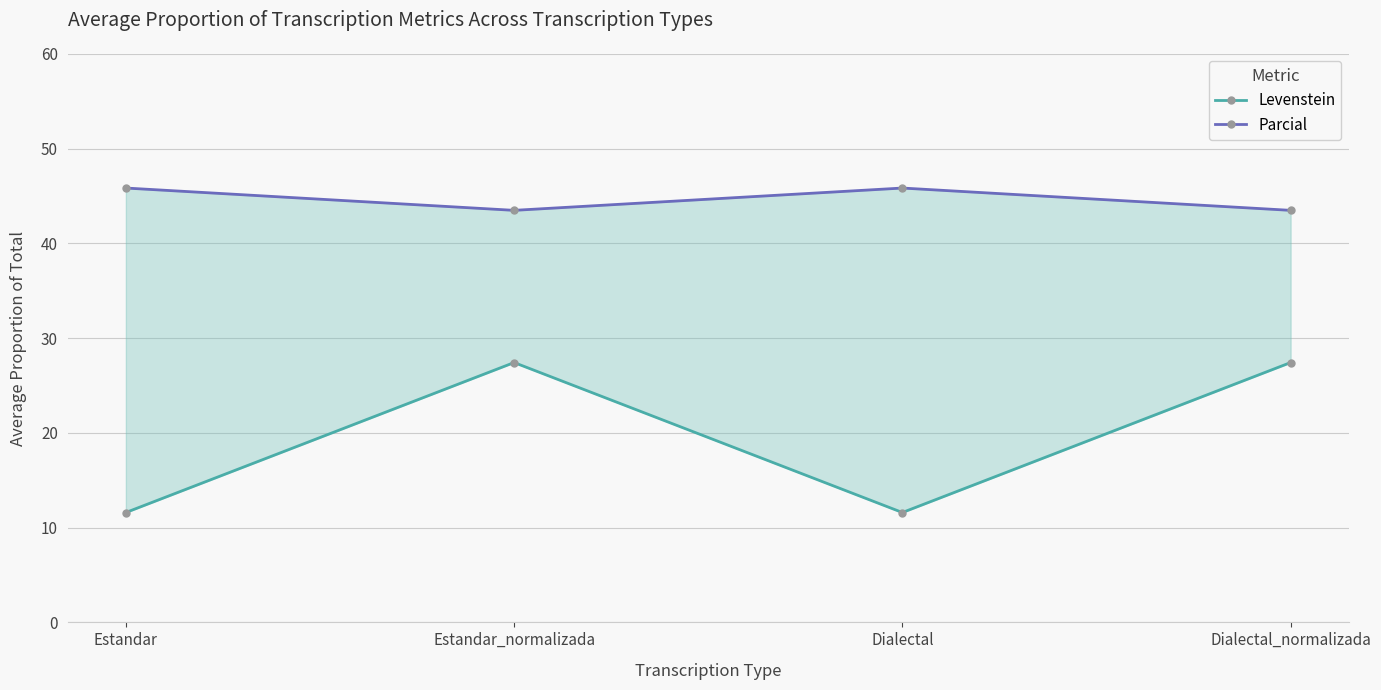

Does the chart have visible grid lines?

Yes